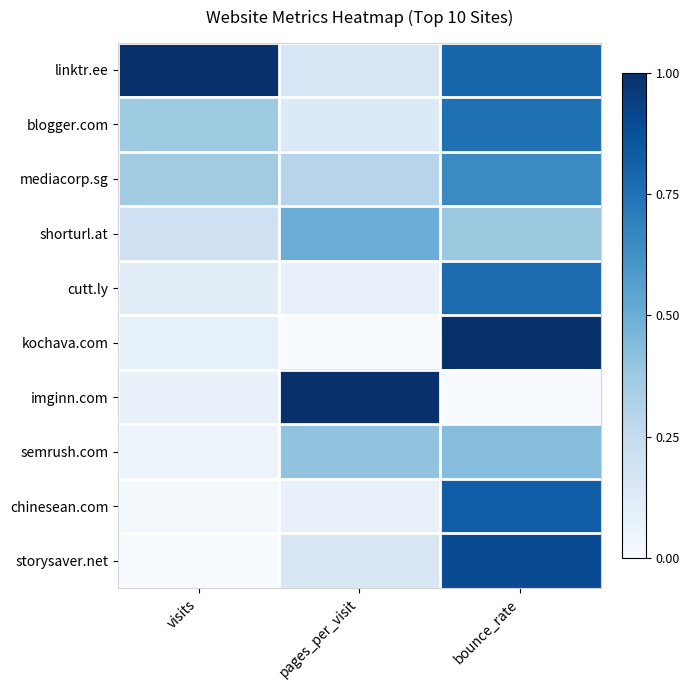

Which series has the largest total across all categories?

linktr.ee